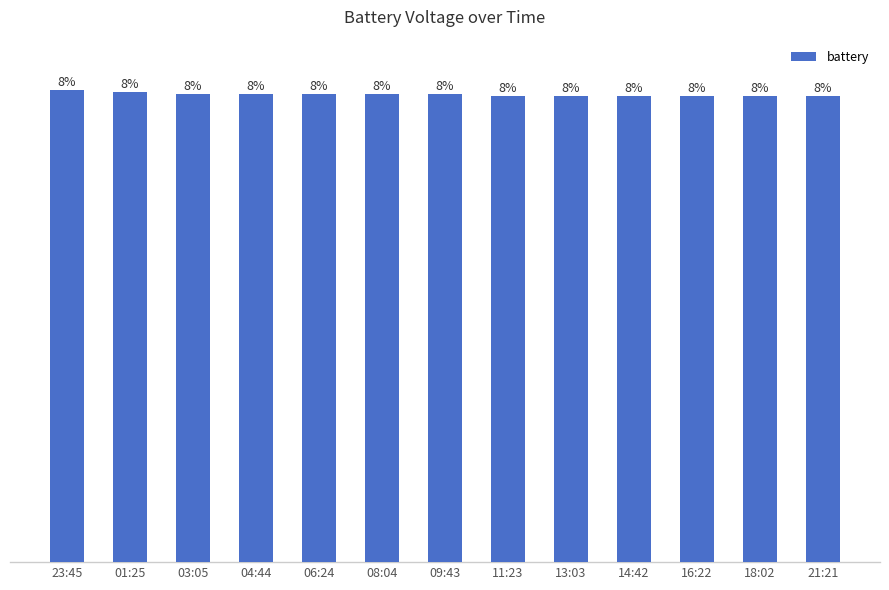

Does the chart contain any negative values?

No